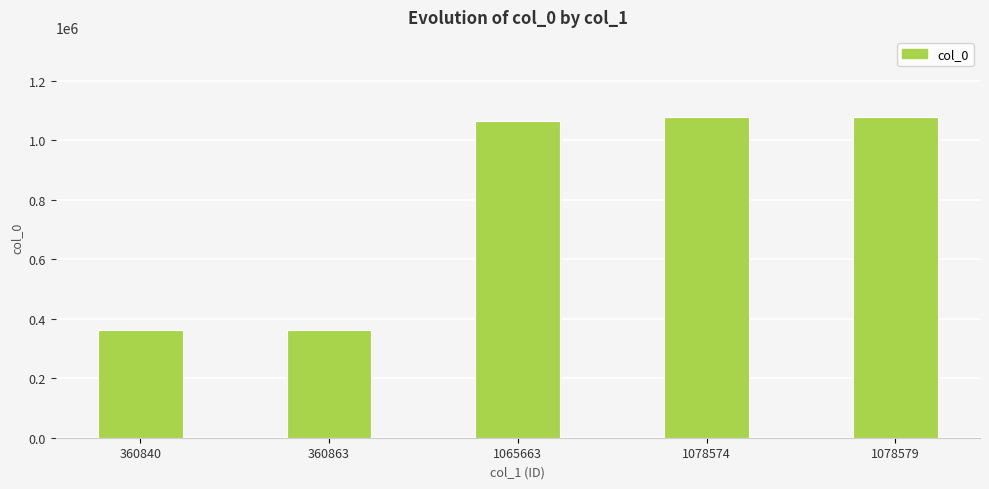

Does the chart contain any negative values?

No